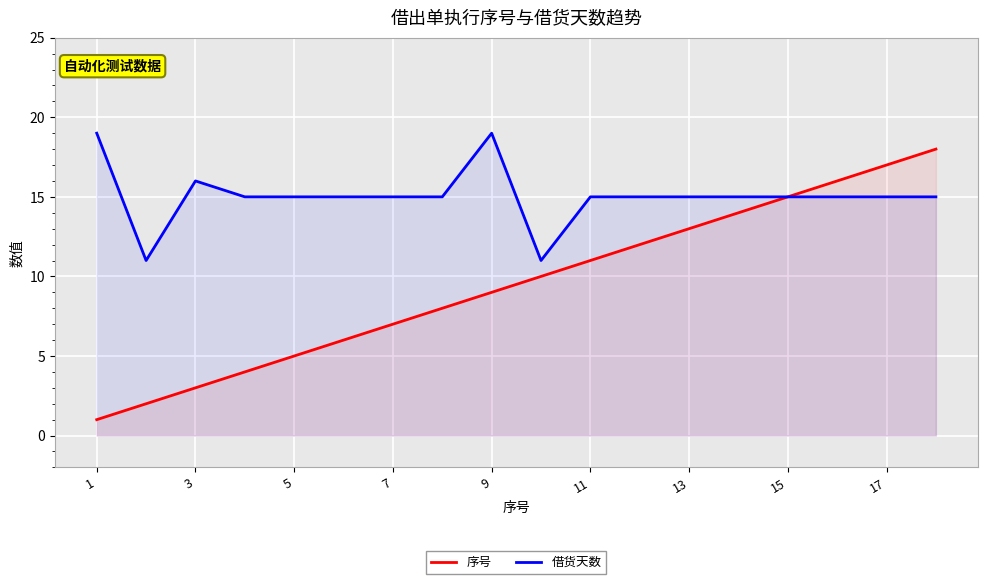

The value of 序号 at 9 is 9. True or false?

True